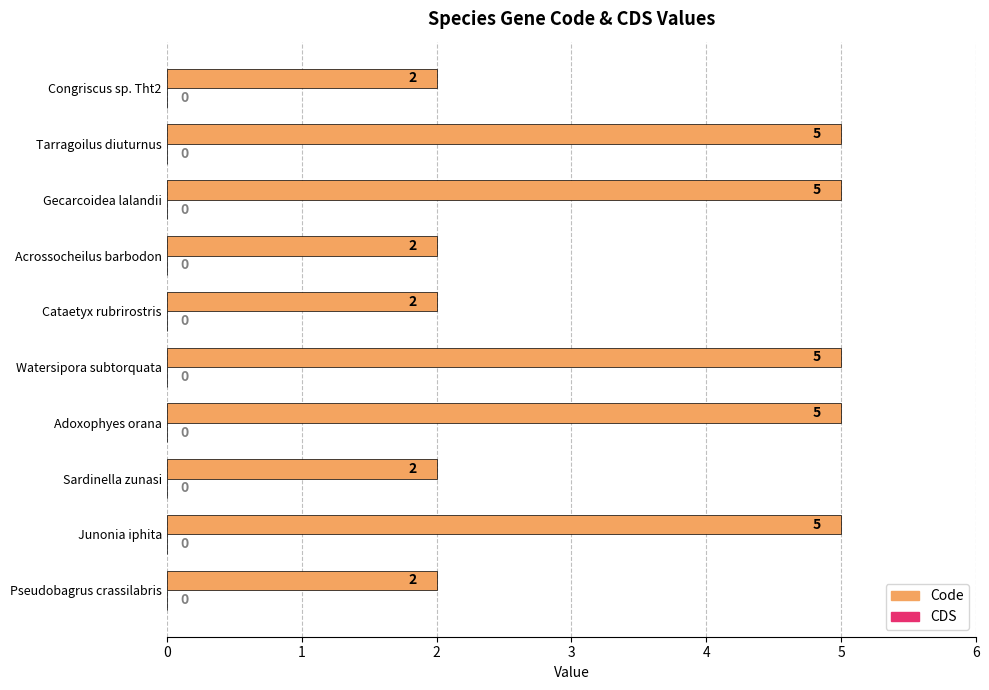

Reading bottom to top, what are all the values shown in this chart?

Pseudobagrus crassilabris=2	Junonia iphita=5	Sardinella zunasi=2	Adoxophyes orana=5	Watersipora subtorquata=5	Cataetyx rubrirostris=2	Acrossocheilus barbodon=2	Gecarcoidea lalandii=5	Tarragoilus diuturnus=5	Congriscus sp. Tht2=2